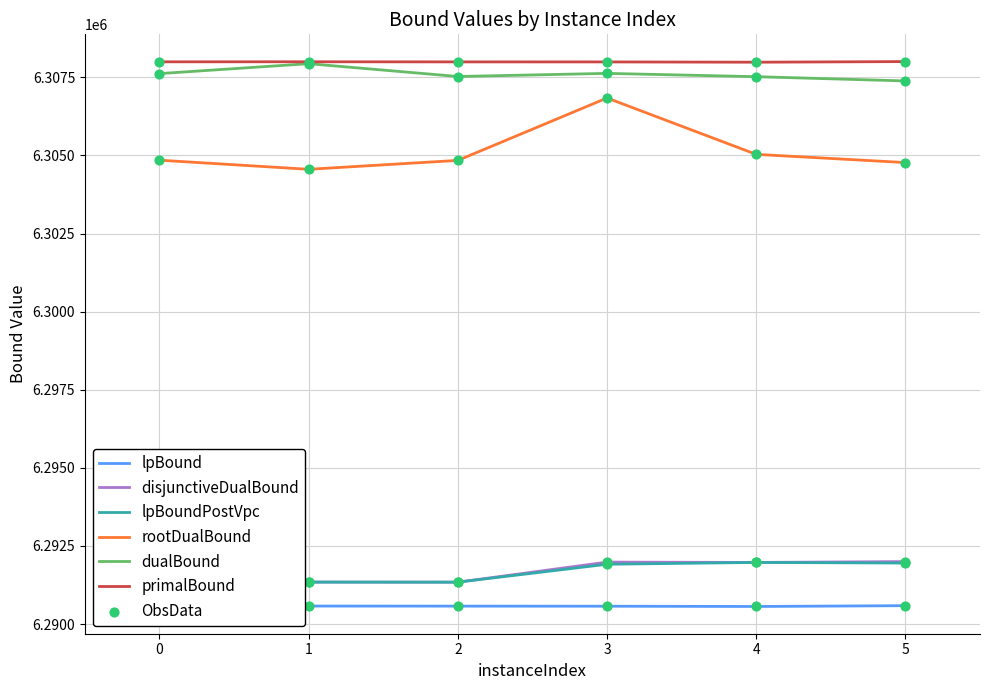

Which series has the largest total across all categories?

primalBound